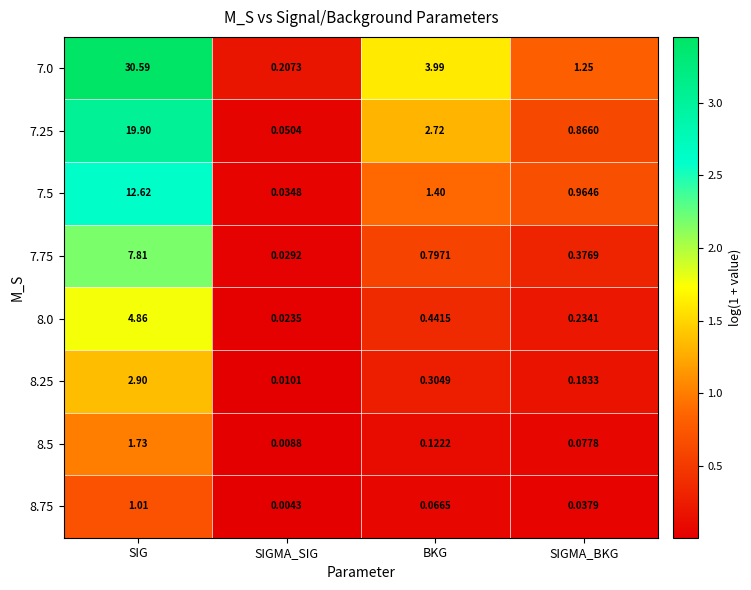

Which category has the highest value across all series?

SIG